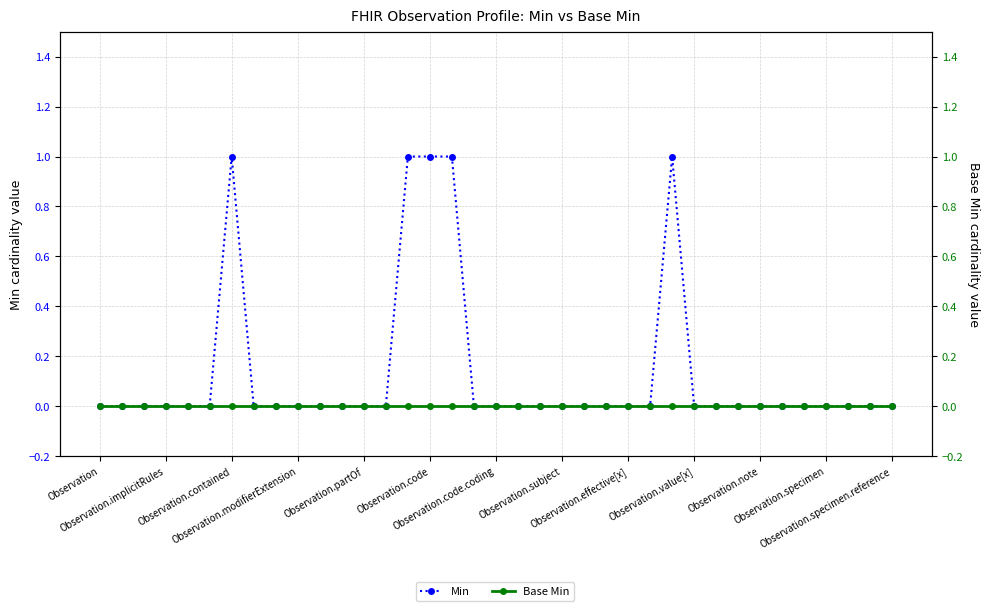

True or false: Min has a value of 0 at 25.

False